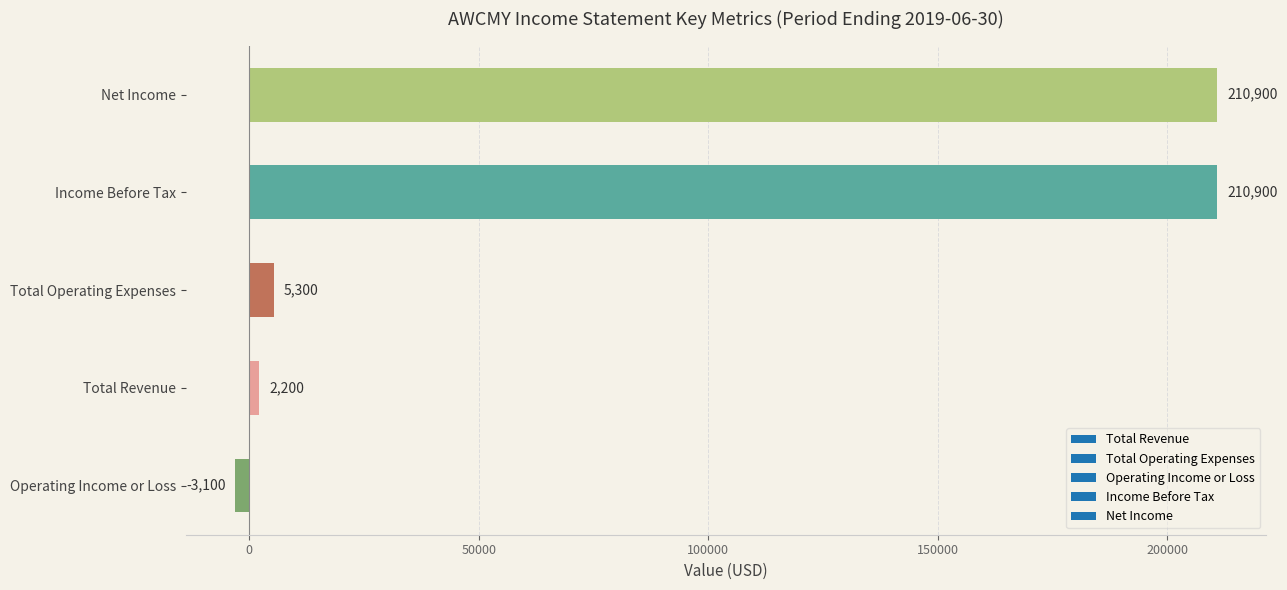

Reading bottom to top, extract all data points from this chart.

-3100	2200	5300	210900	210900